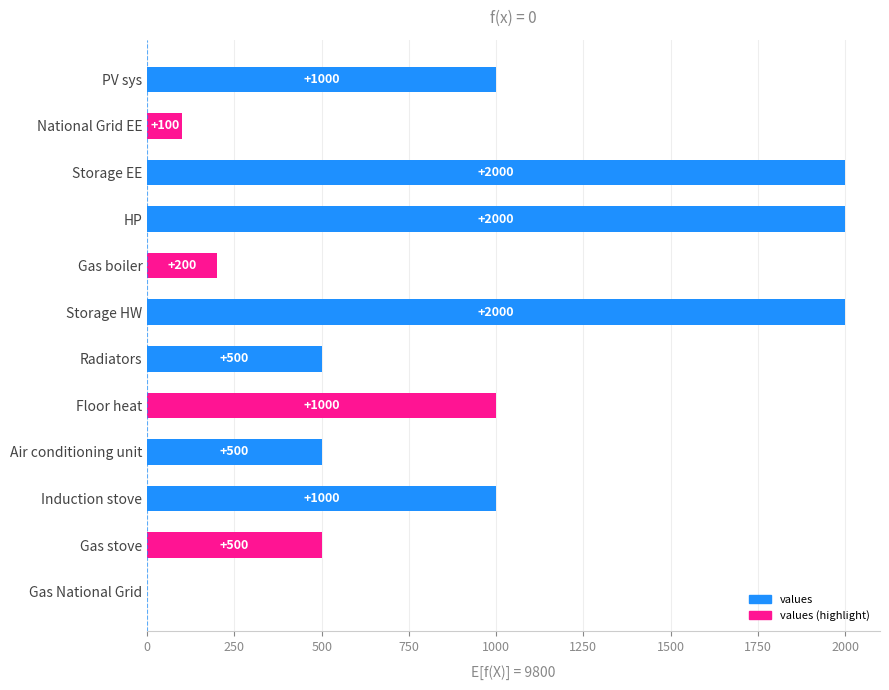

What is the change in value from National Grid EE to Air conditioning unit?

+400